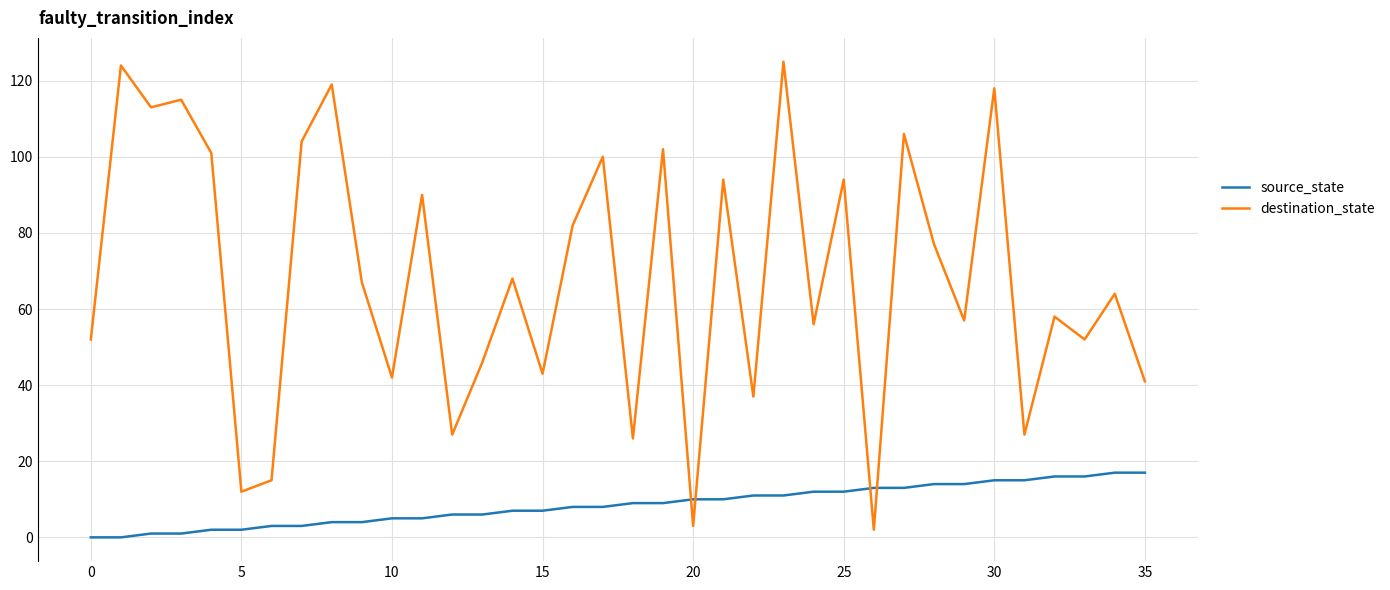

Reading left to right, transcribe all the data shown in this chart.

source_state: 0	0	1	1	2	2	3	3	4	4	5	5	6	6	7	7	8	8	9	9	10	10	11	11	12	12	13	13	14	14	15	15	16	16	17	17
destination_state: 52	124	113	115	101	12	15	104	119	67	42	90	27	46	68	43	82	100	26	102	3	94	37	125	56	94	2	106	77	57	118	27	58	52	64	41